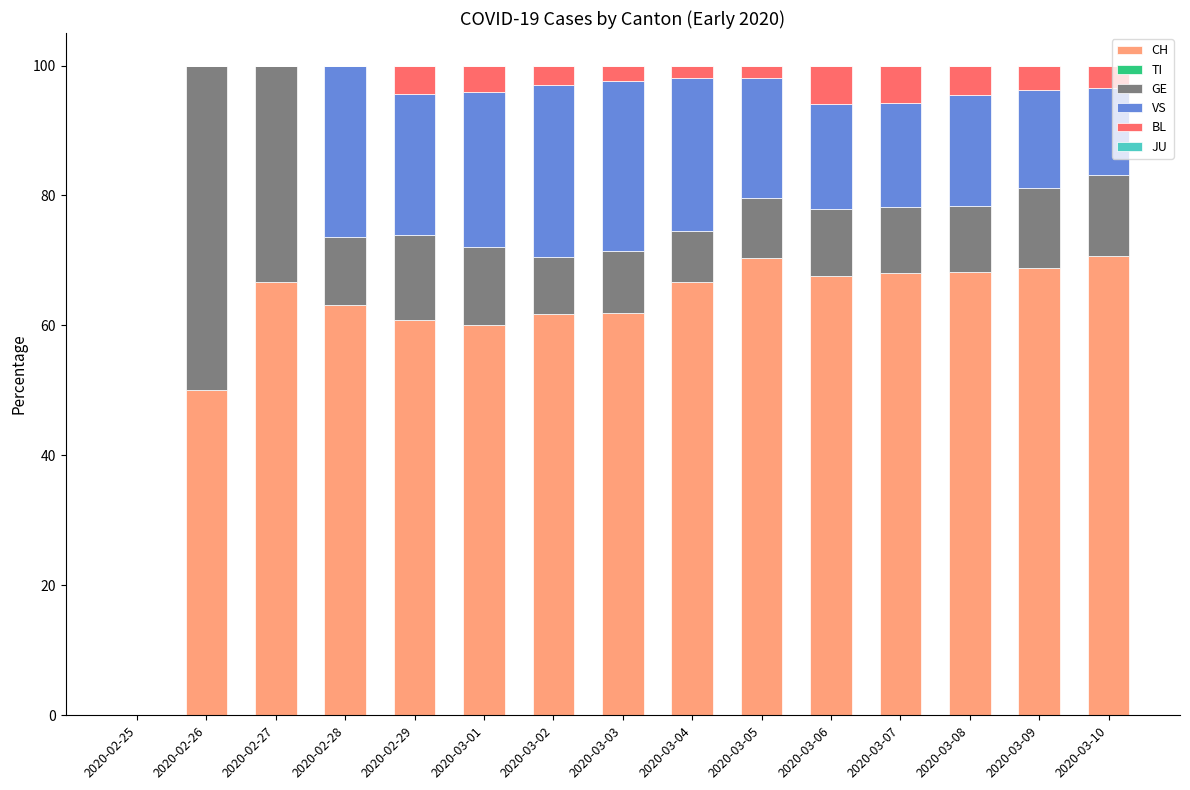

What is the maximum value for CH?

70.6